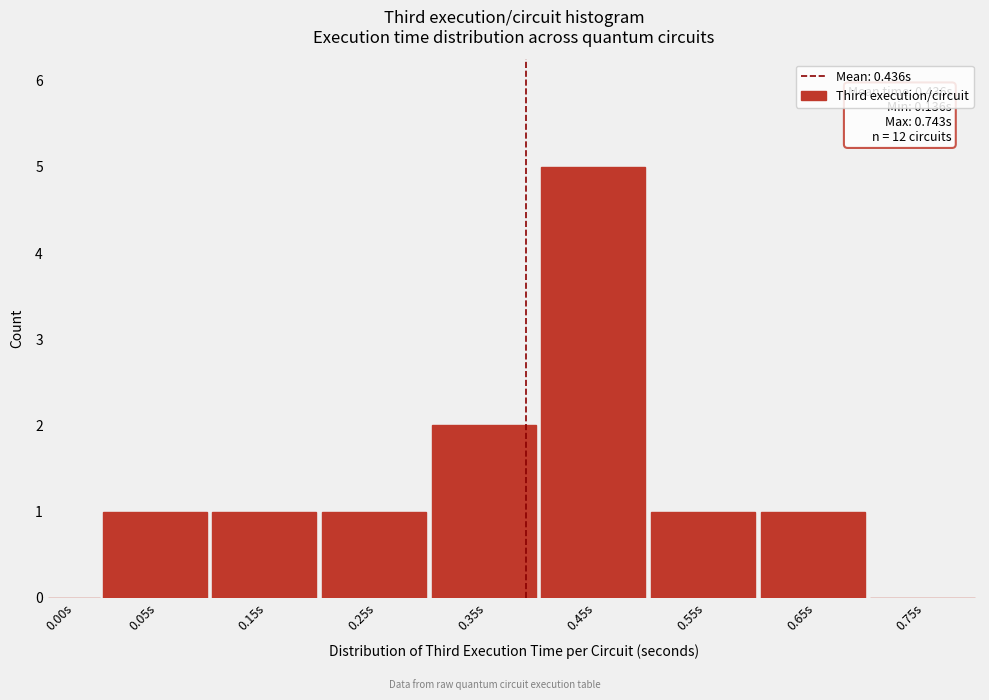

Reading left to right, transcribe all the data shown in this chart.

0.00s=0	0.05s=1	0.15s=1	0.25s=1	0.35s=2	0.45s=5	0.55s=1	0.65s=1	0.75s=0